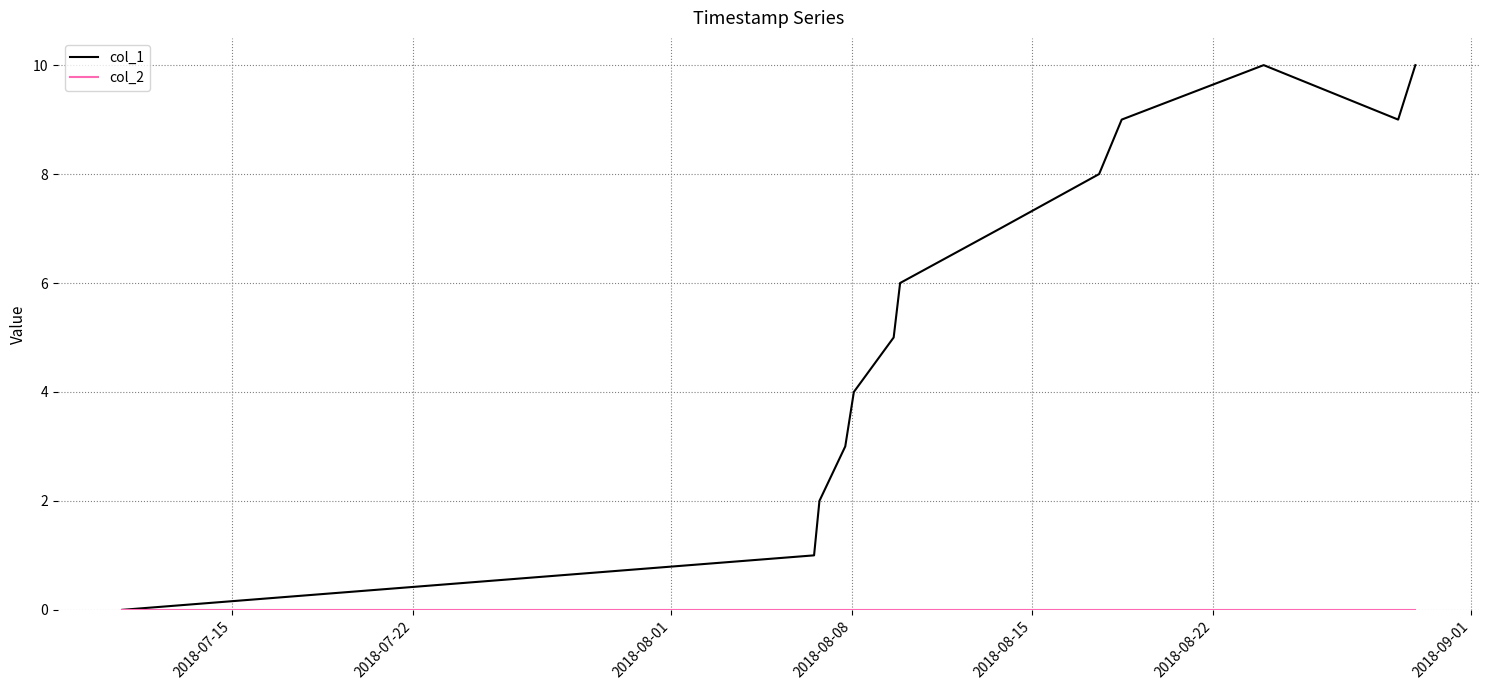

What is the maximum value shown in the chart?

10